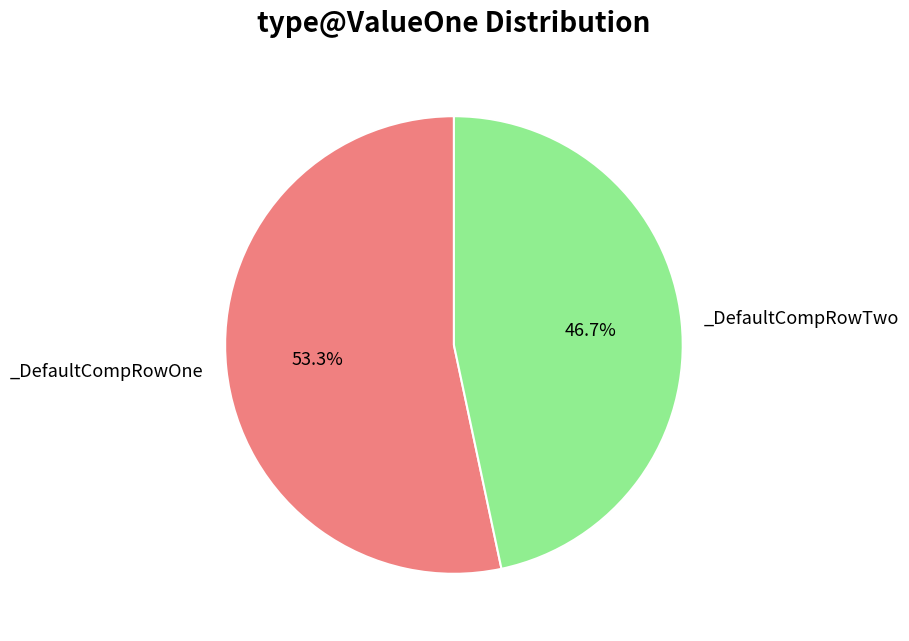

How many segments does this pie chart have?

2